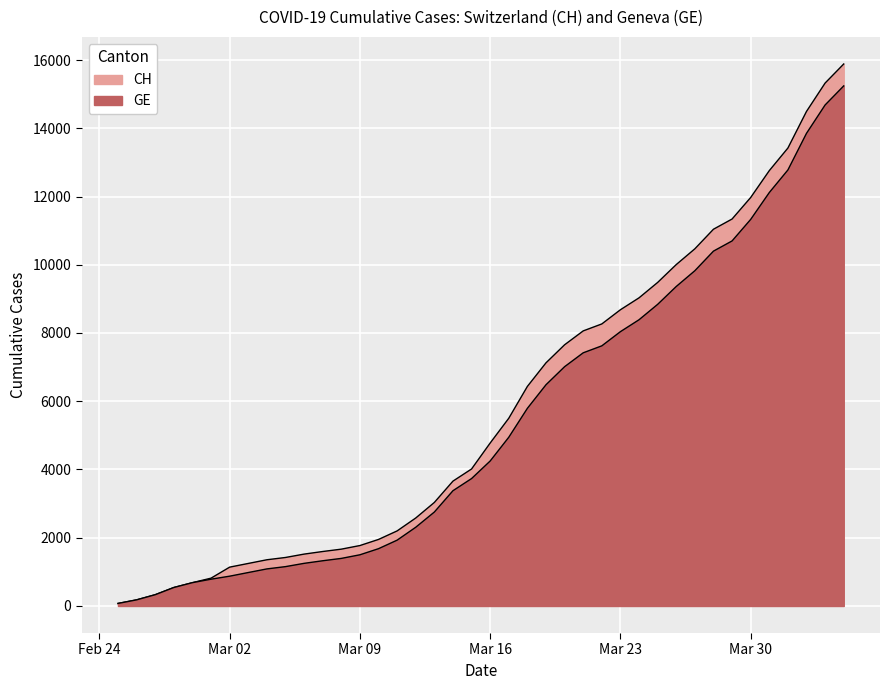

Rank the categories by CH value from highest to lowest.

2020-04-04, 2020-04-03, 2020-04-02, 2020-04-01, 2020-03-31, 2020-03-30, 2020-03-29, 2020-03-28, 2020-03-27, 2020-03-26, 2020-03-25, 2020-03-24, 2020-03-23, 2020-03-22, 2020-03-21, 2020-03-20, 2020-03-19, 2020-03-18, 2020-03-17, 2020-03-16, 2020-03-15, 2020-03-14, 2020-03-13, 2020-03-12, 2020-03-11, 2020-03-10, 2020-03-09, 2020-03-08, 2020-03-07, 2020-03-06, 2020-03-05, 2020-03-04, 2020-03-03, 2020-03-02, 2020-03-01, 2020-02-29, 2020-02-28, 2020-02-27, 2020-02-26, 2020-02-25